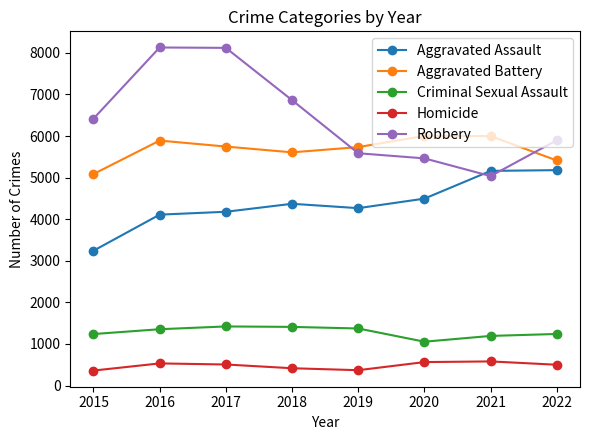

Is it true that Aggravated Battery equals 5747 at 2017?

True